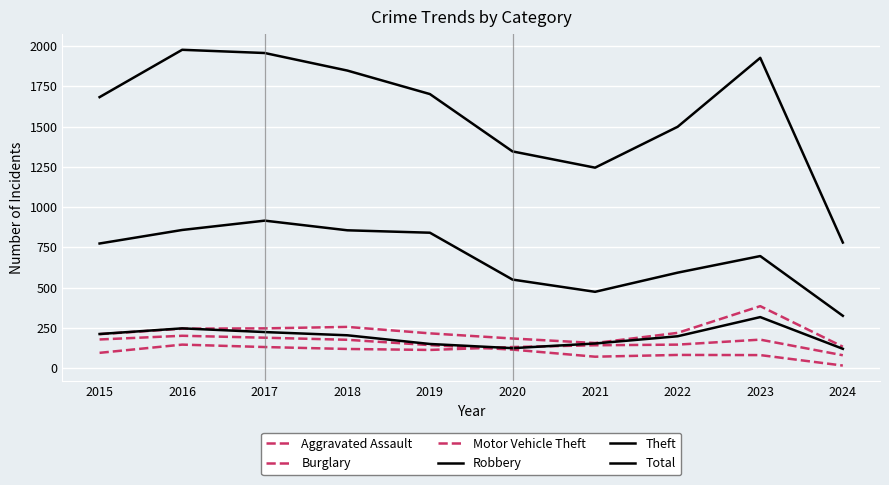

How many lines are shown in the chart?

6